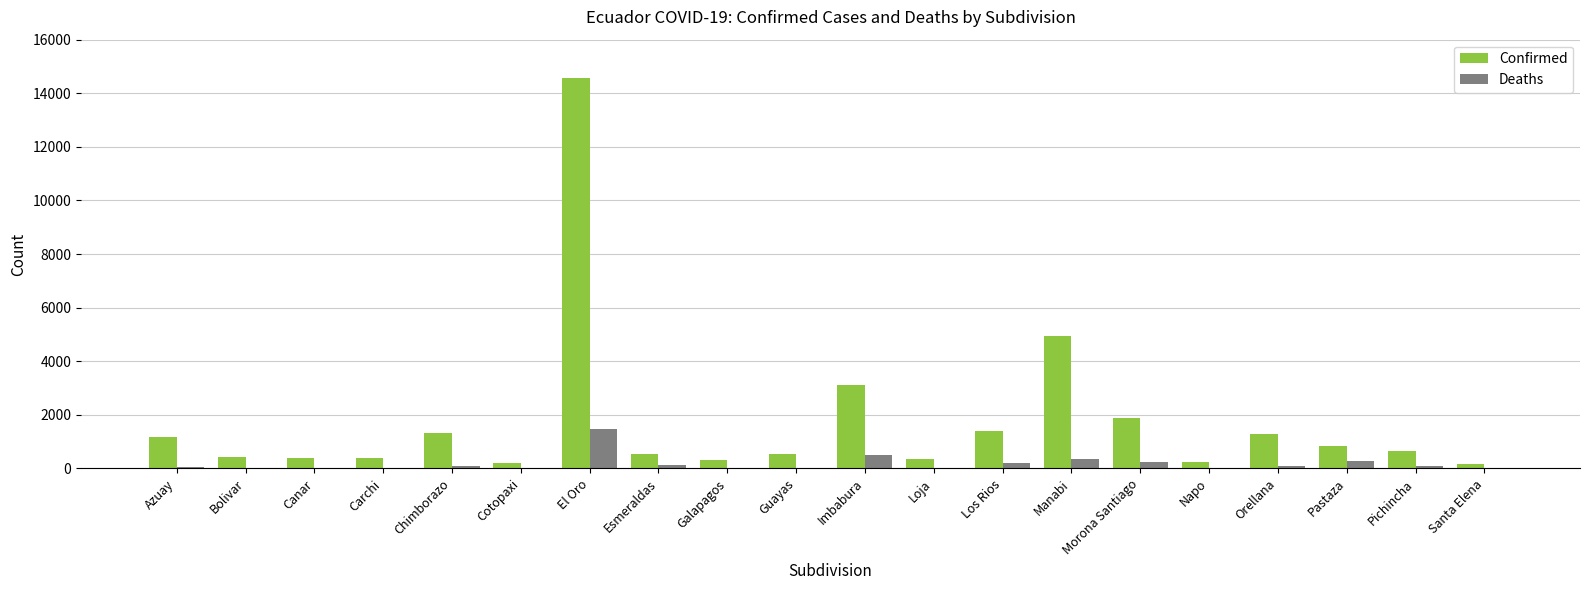

What is the sum of all Deaths values?

3688